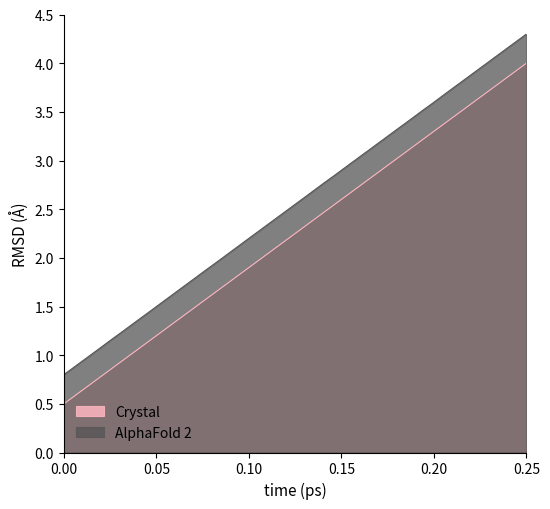

How many distinct data groups are displayed?

2